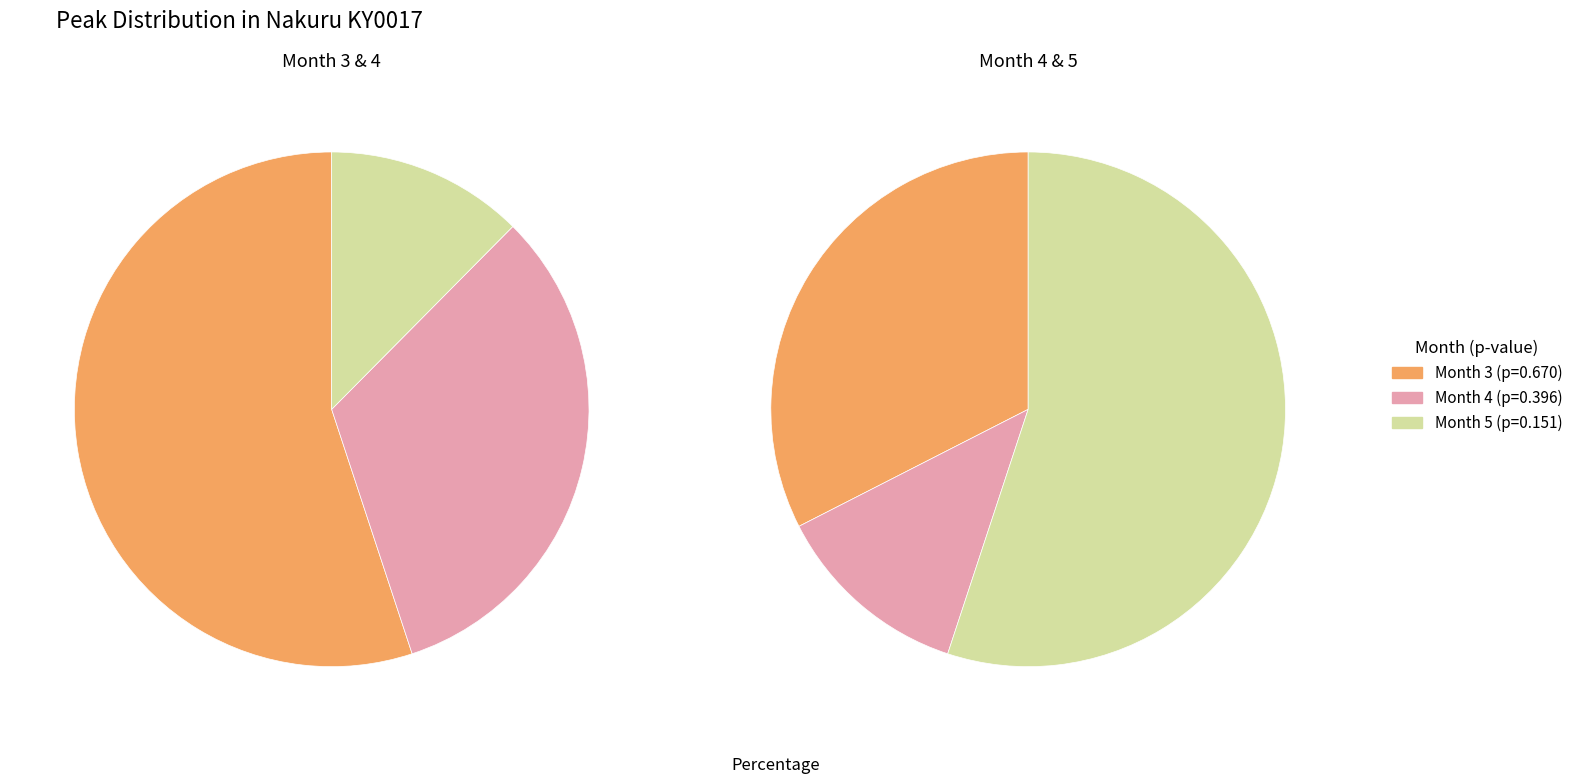

Which category has the biggest portion of the pie?

3